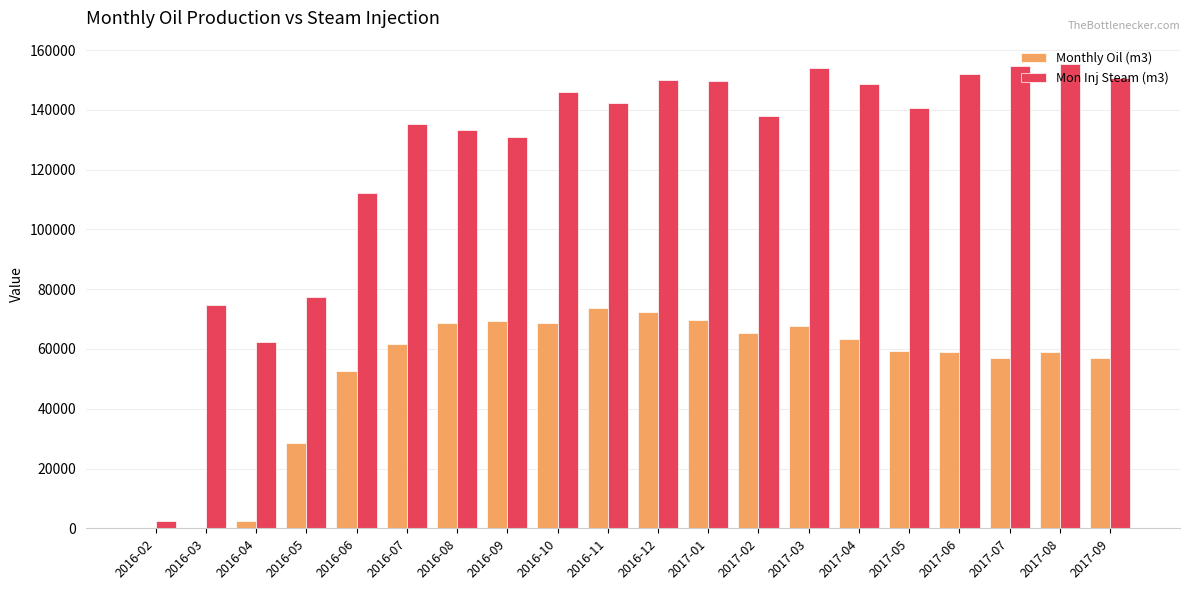

What is the total value across all series at 2016-06?

164592.1